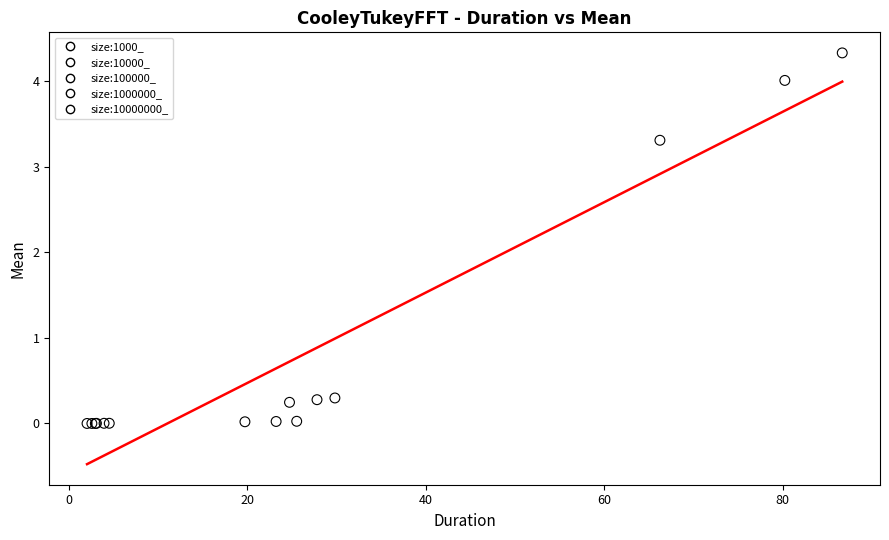

Which series has the largest Y range (max minus min)?

size:10000000_